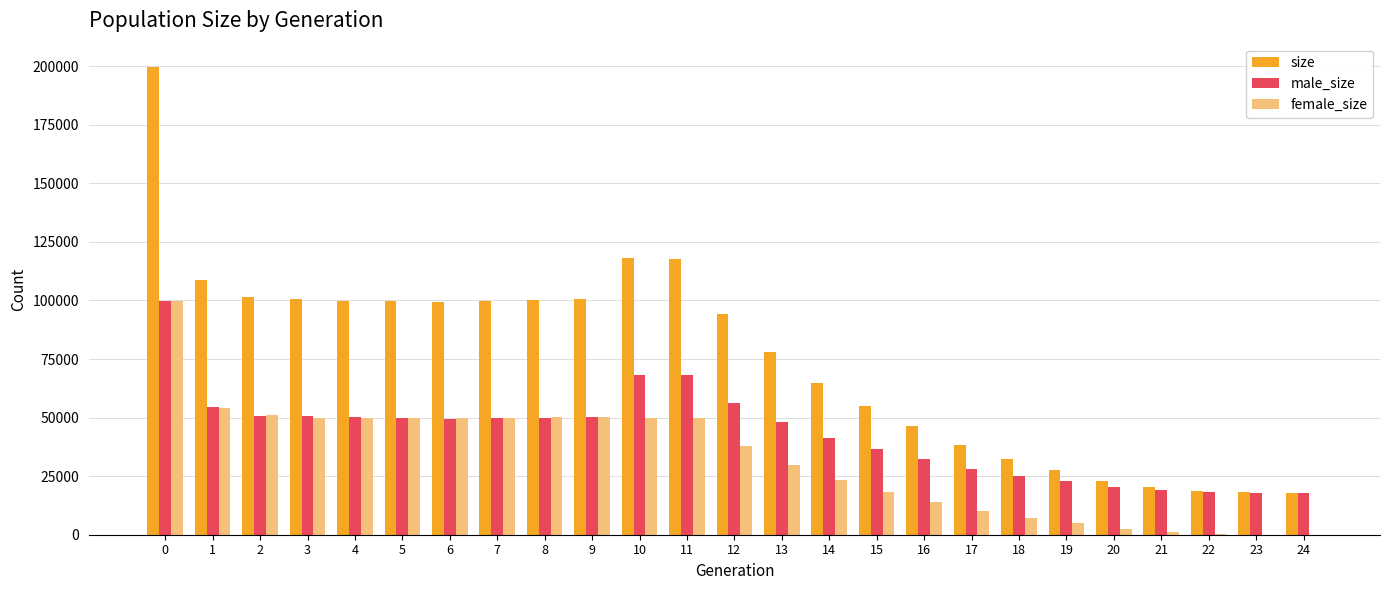

What is the approximate value of male_size at 23, to the nearest 10?

18020